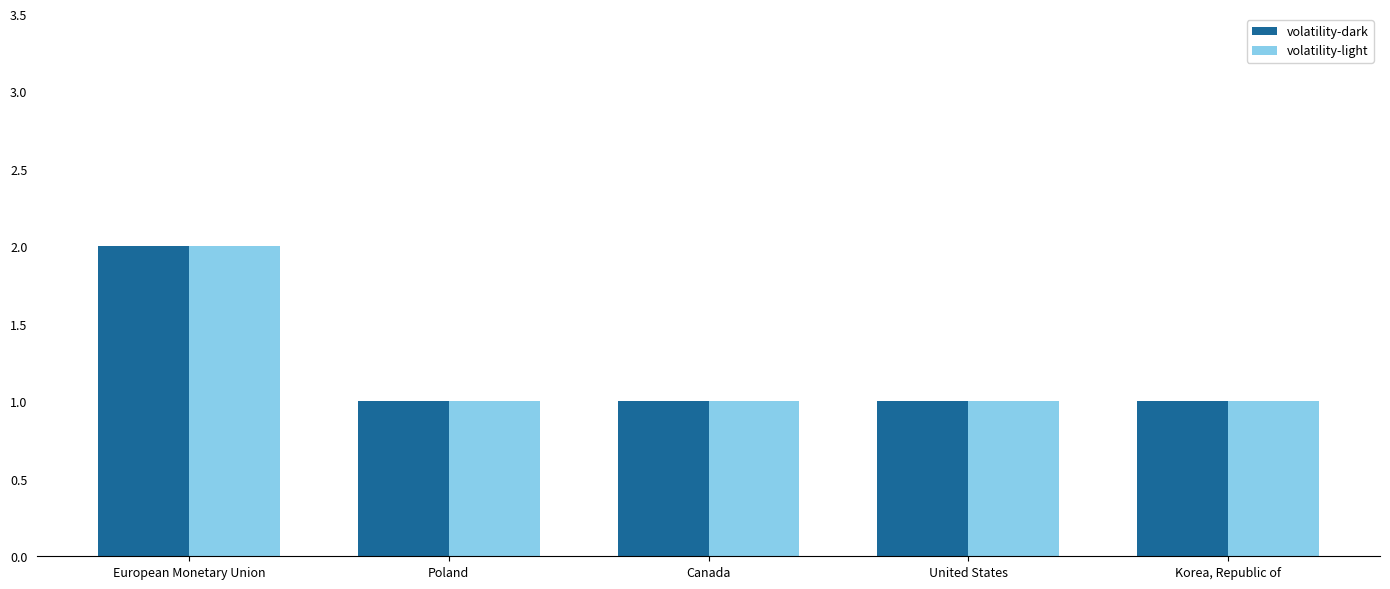

What is the value of the volatility-light bar at the 4th from the left?

1